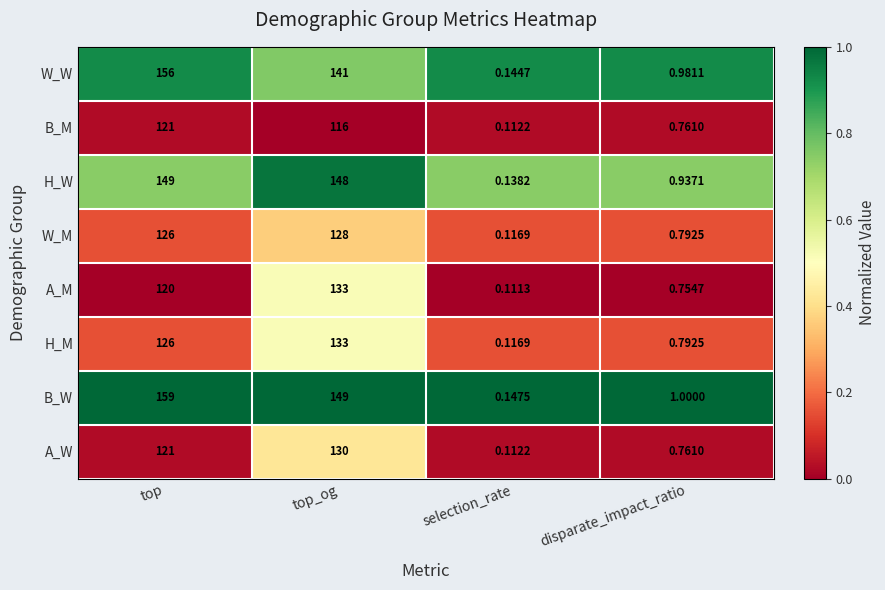

Rank the categories by W_W value from lowest to highest.

selection_rate, disparate_impact_ratio, top_og, top